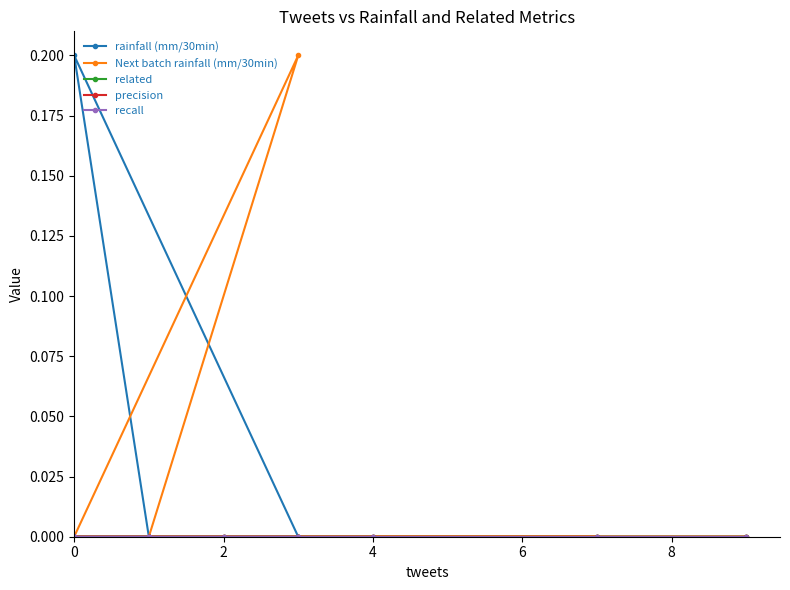

What is the sum of all Next batch rainfall (mm/30min) values?

0.2